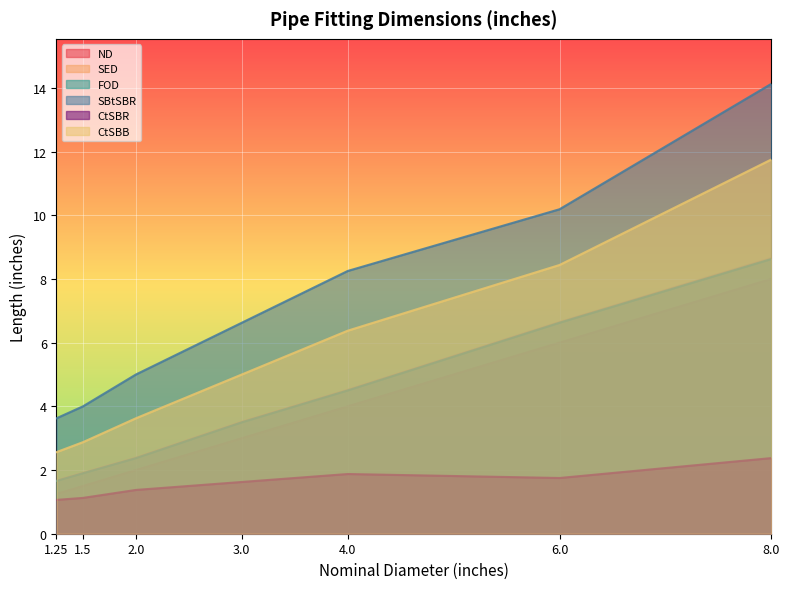

What is the difference between the FOD##length##inches values at 4.0 and 1.25?

2.8